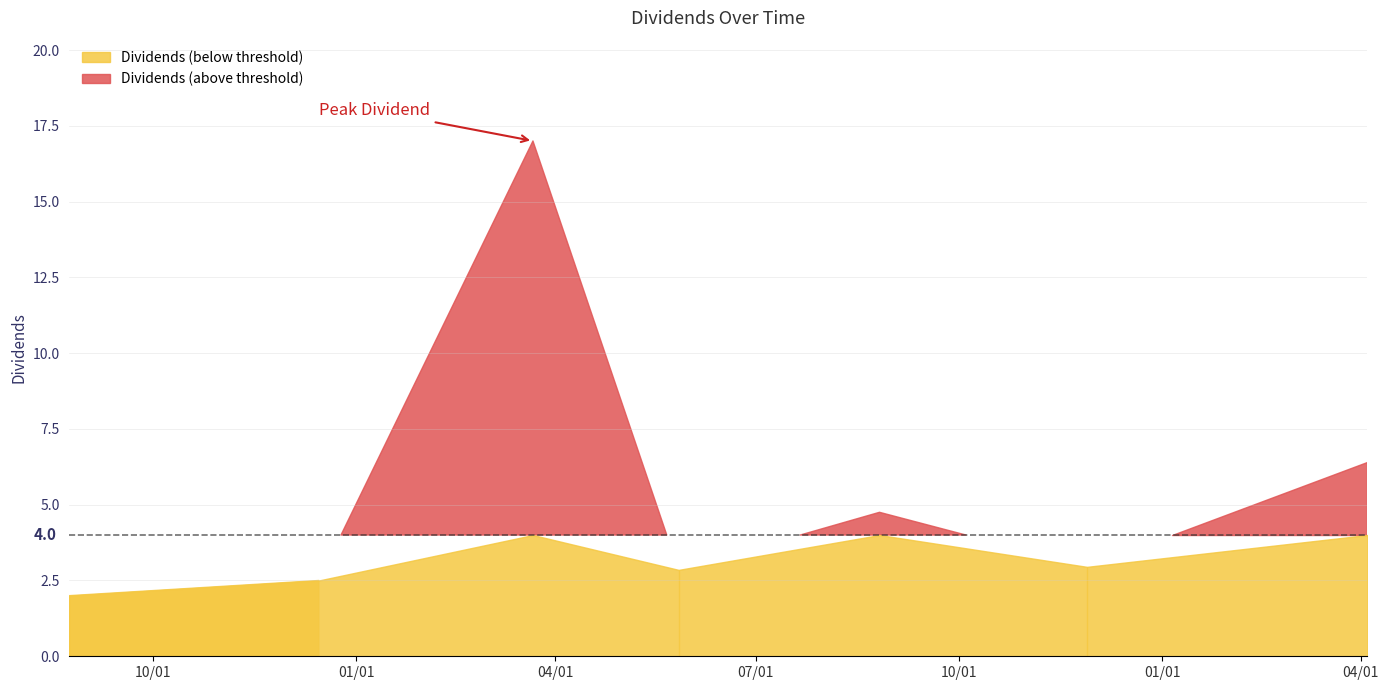

Rank the categories by value from lowest to highest.

2021-08-24, 2021-12-15, 2022-05-27, 2022-11-28, 2022-08-26, 2023-04-04, 2022-03-22